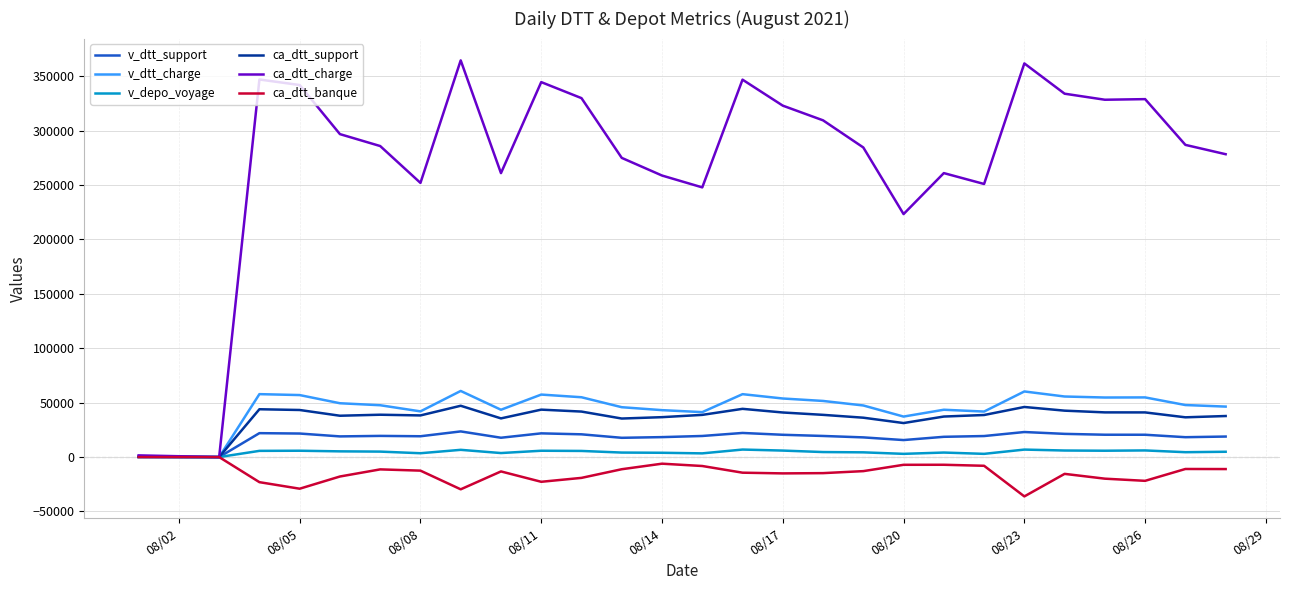

What is the minimum value shown in the chart?

-36156